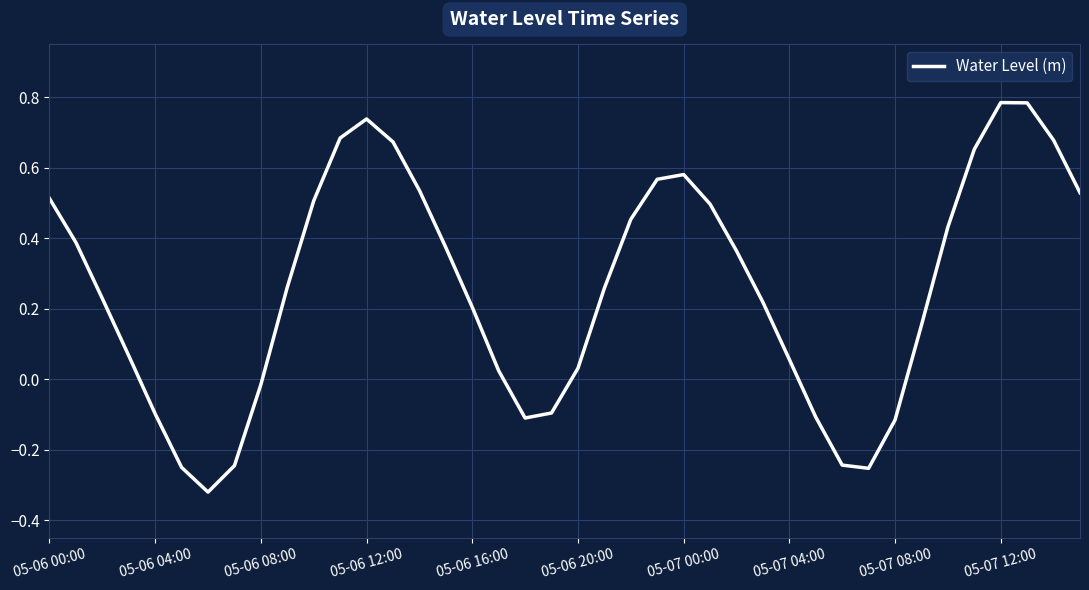

What is the difference between the maximum and minimum values?

1.1